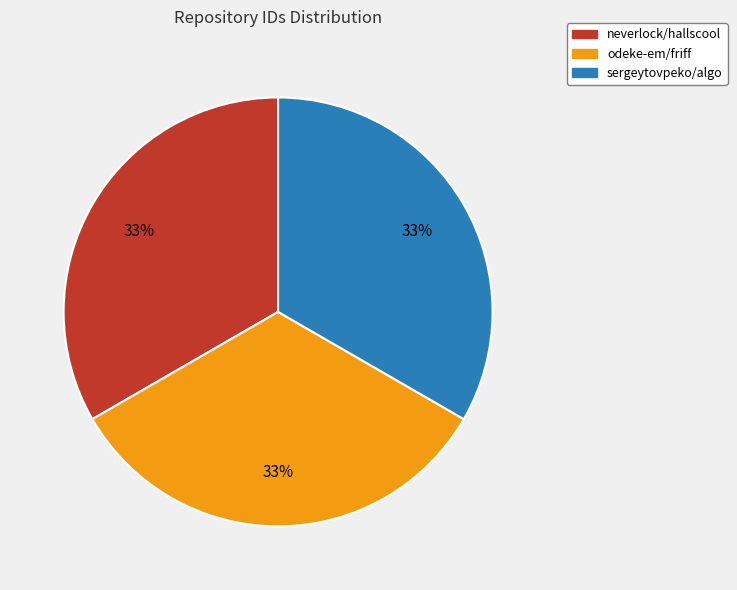

Does any single category account for the majority?

No